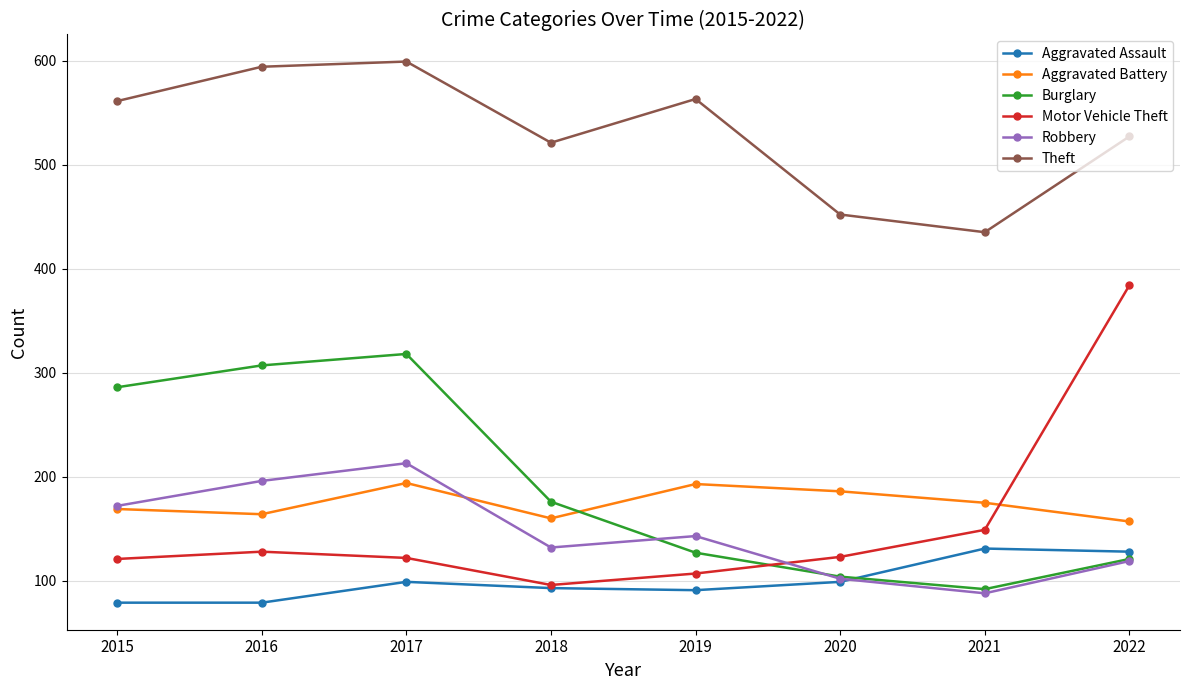

At which category does Burglary reach its first local valley?

2021